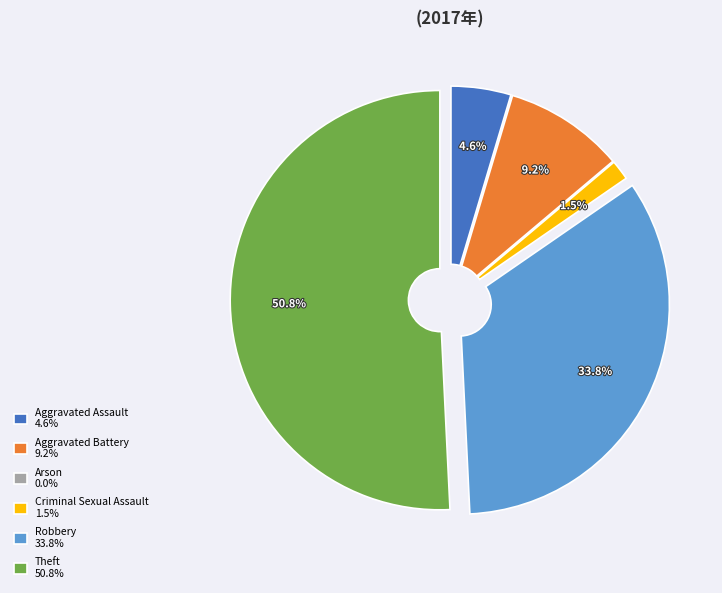

Do Aggravated Assault and Criminal Sexual Assault together represent more than half of the pie?

No